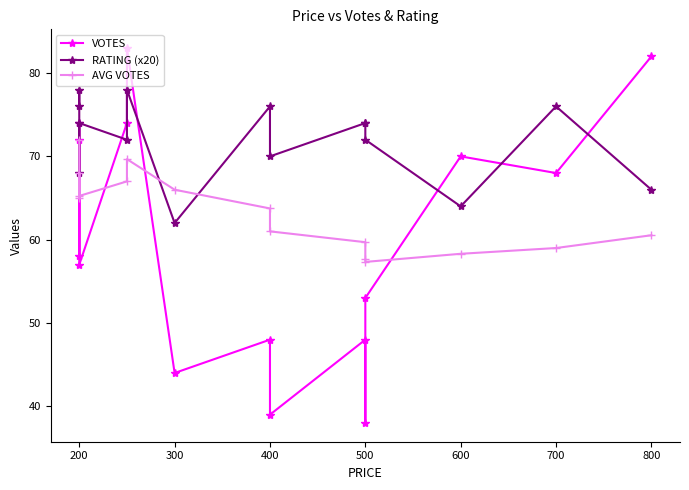

Does the chart display data point markers on the line(s)?

Yes